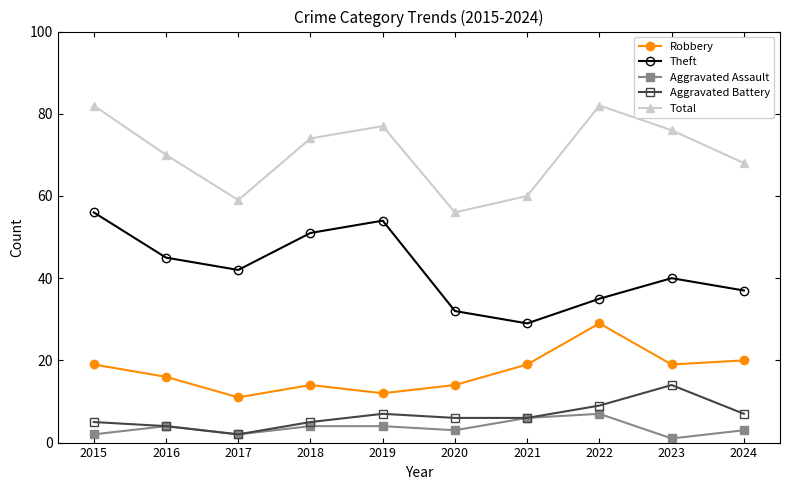

What is the spread (max minus min) of values at 2015?

80